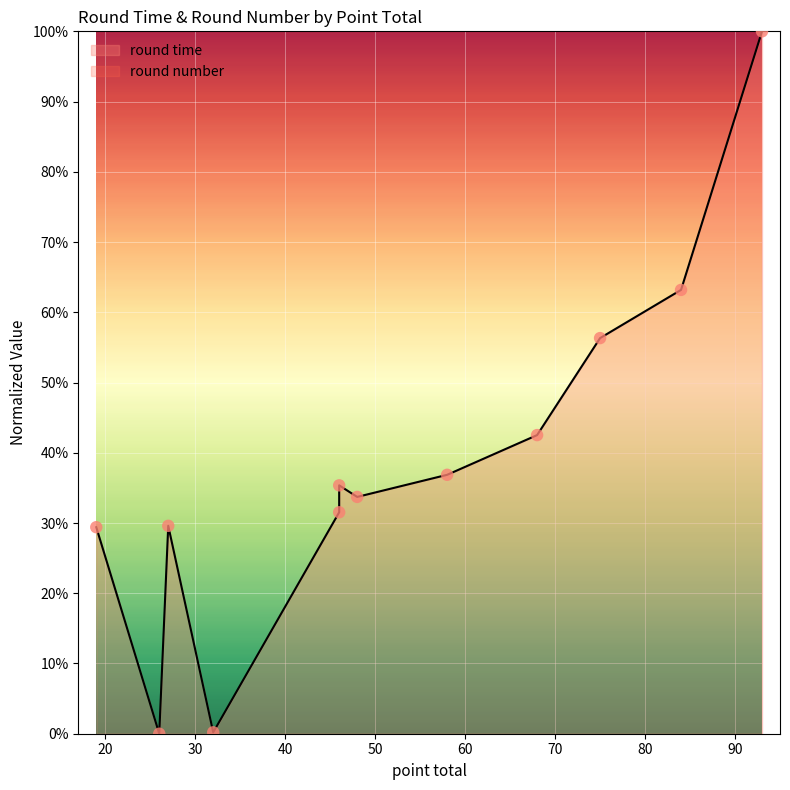

What is the change in value from 27 to 75?

+26.7